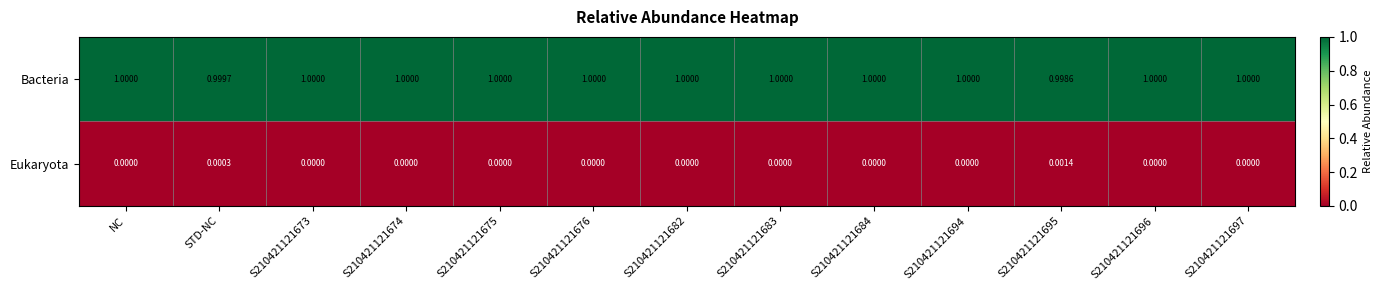

Is the value of Bacteria at S210421121673 greater than the value of Eukaryota at S210421121683?

Yes